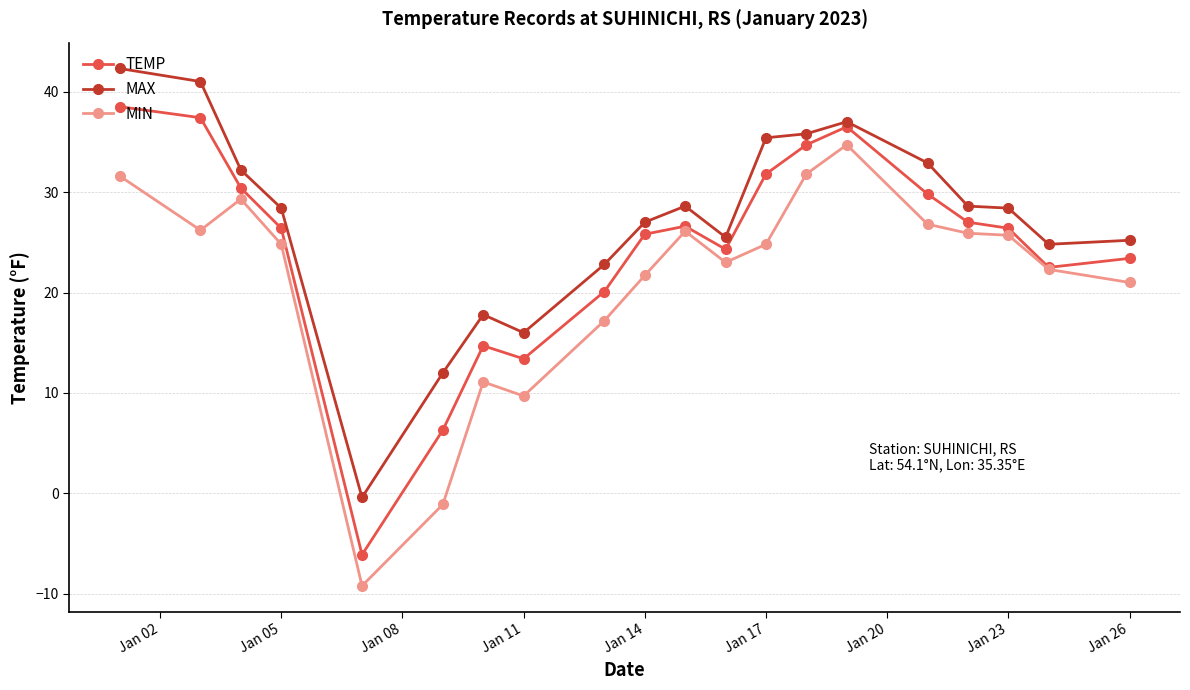

What is the maximum value for MIN?

34.7